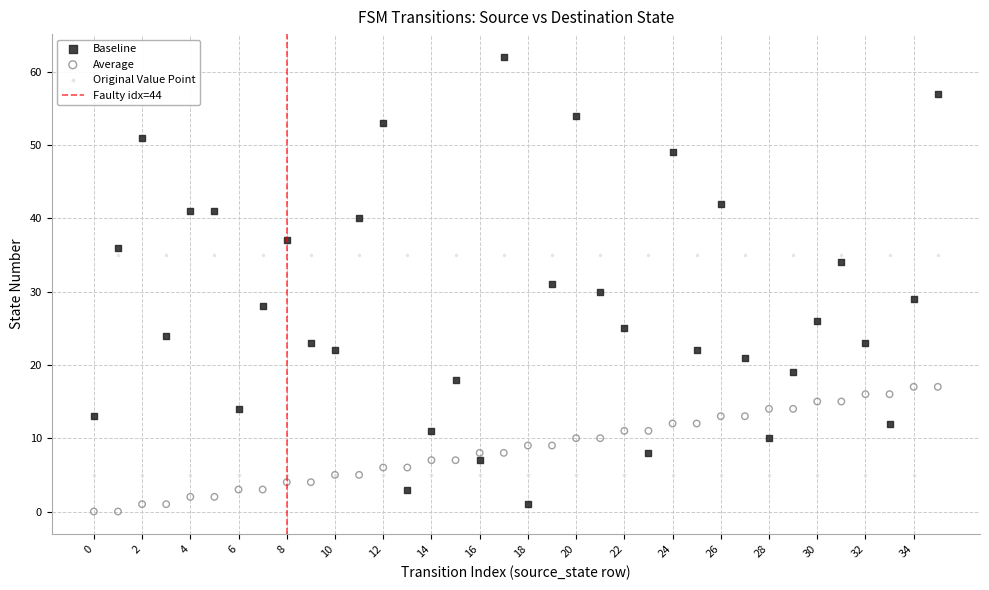

Which series has the largest Y range (max minus min)?

Baseline